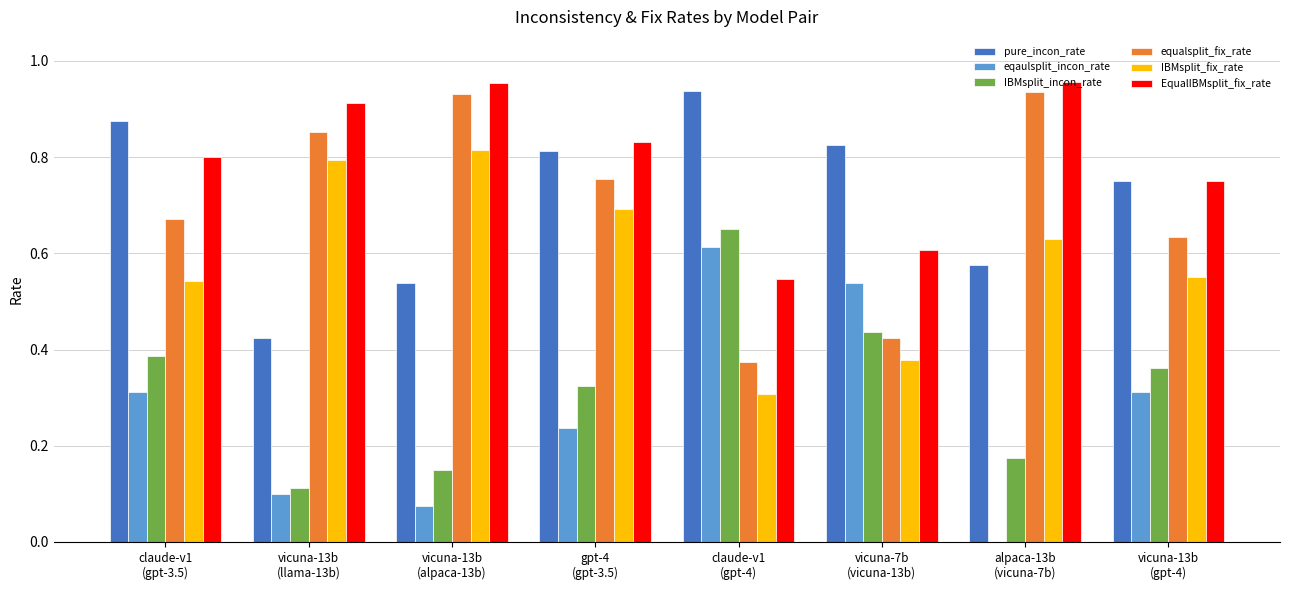

What is the sum of all IBMsplit_incon_rate values?

2.6